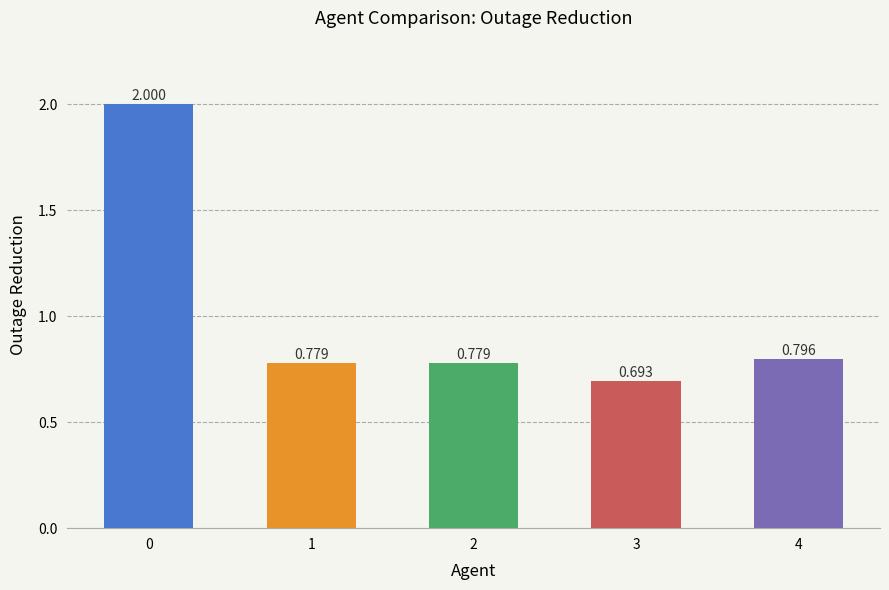

What value does the data have at 2?

0.8